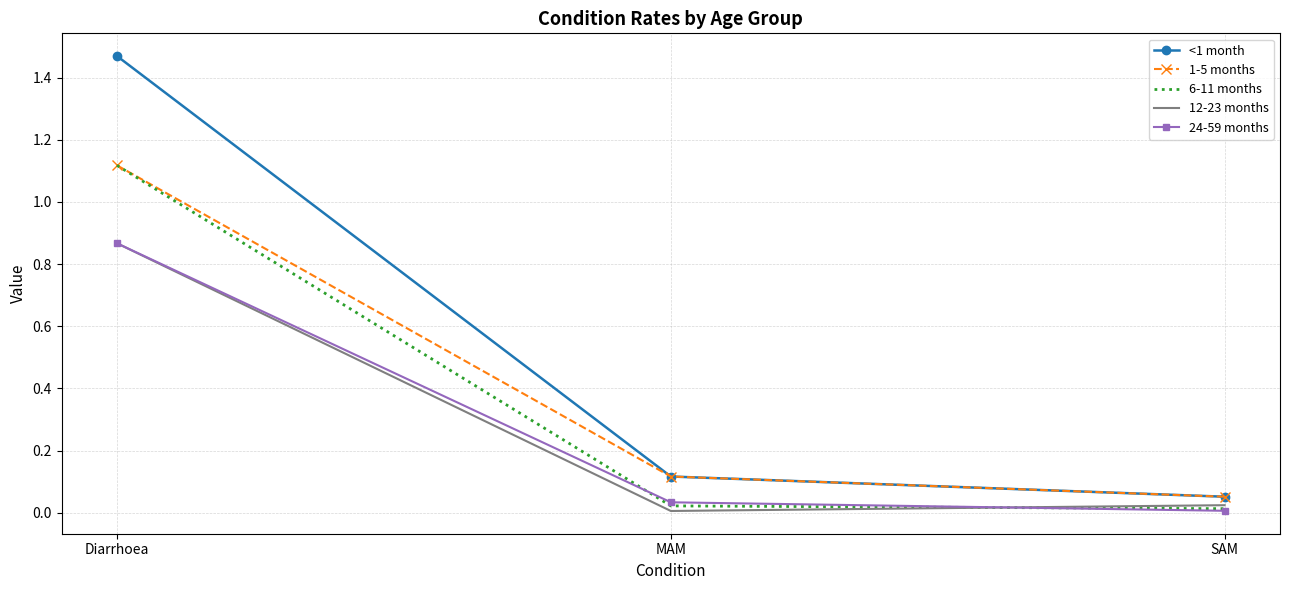

Which series has the largest range (max minus min)?

<1 month